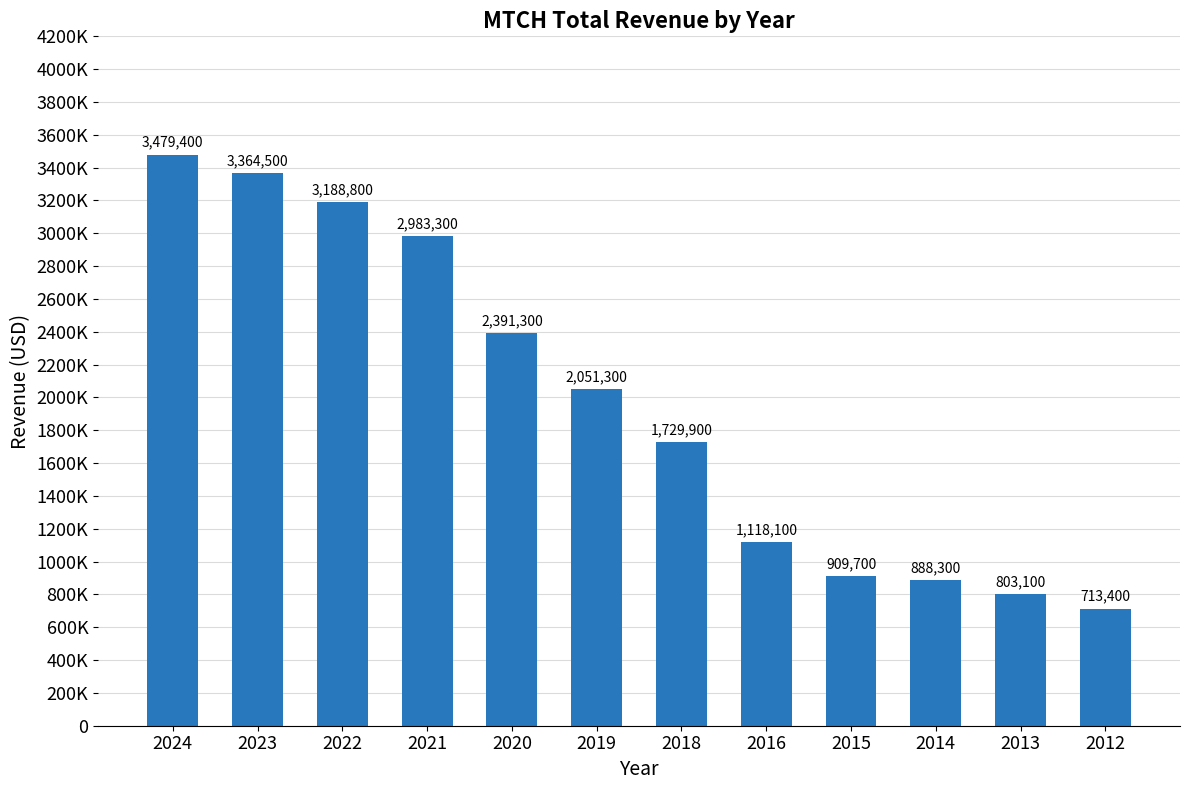

The value at 2018 is 1729900. True or false?

True